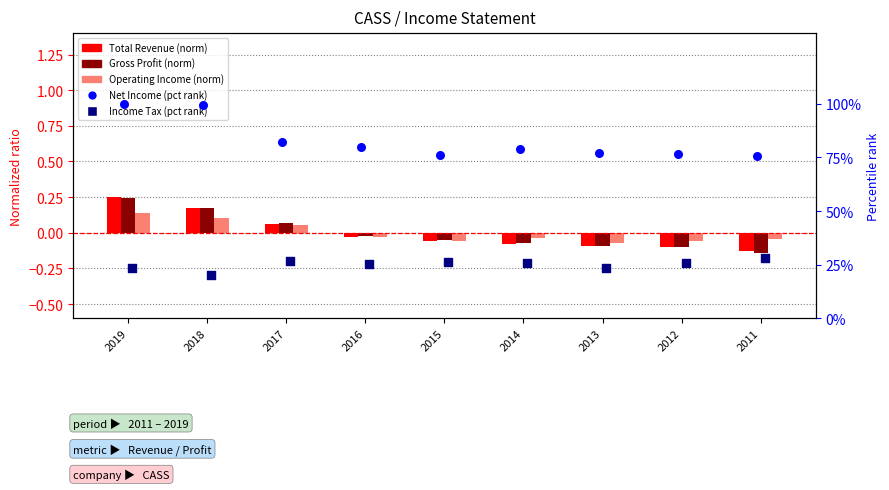

At which category is the sum across all series the highest?

2019